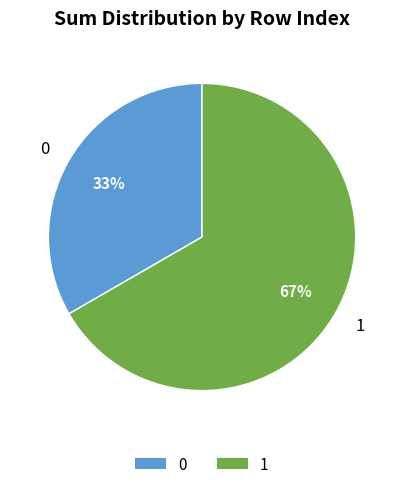

Do 0 and 1 together represent more than half of the pie?

Yes